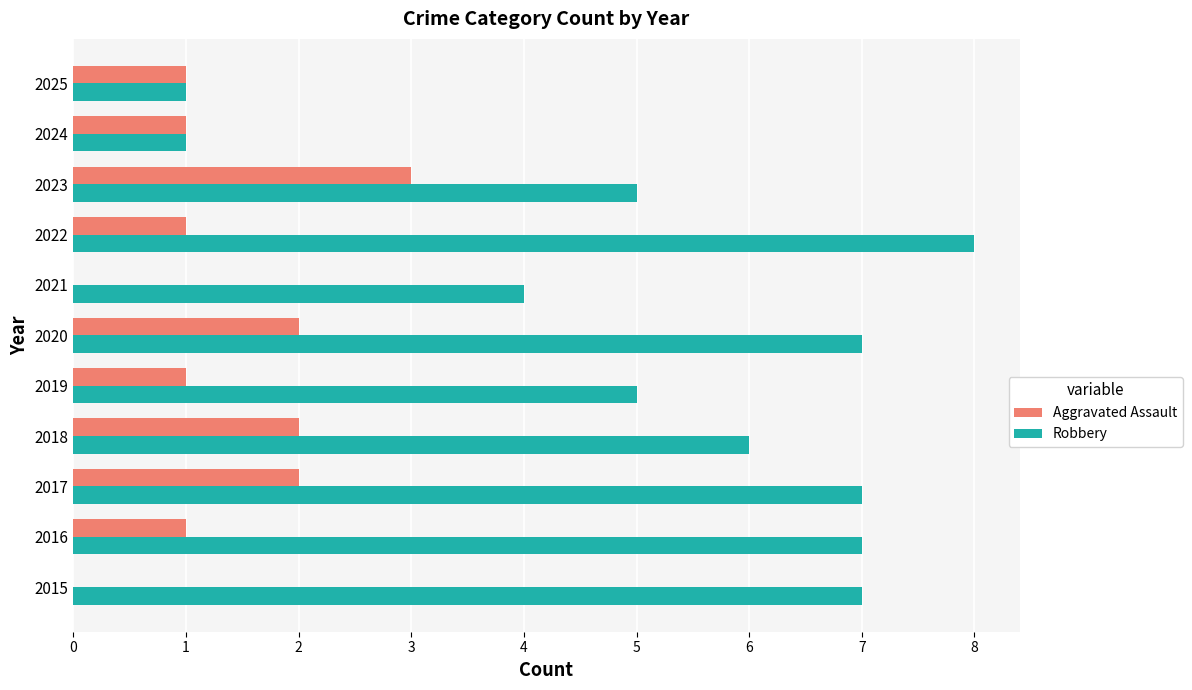

The Aggravated Assault series shows 1 at 2016. True or false?

True